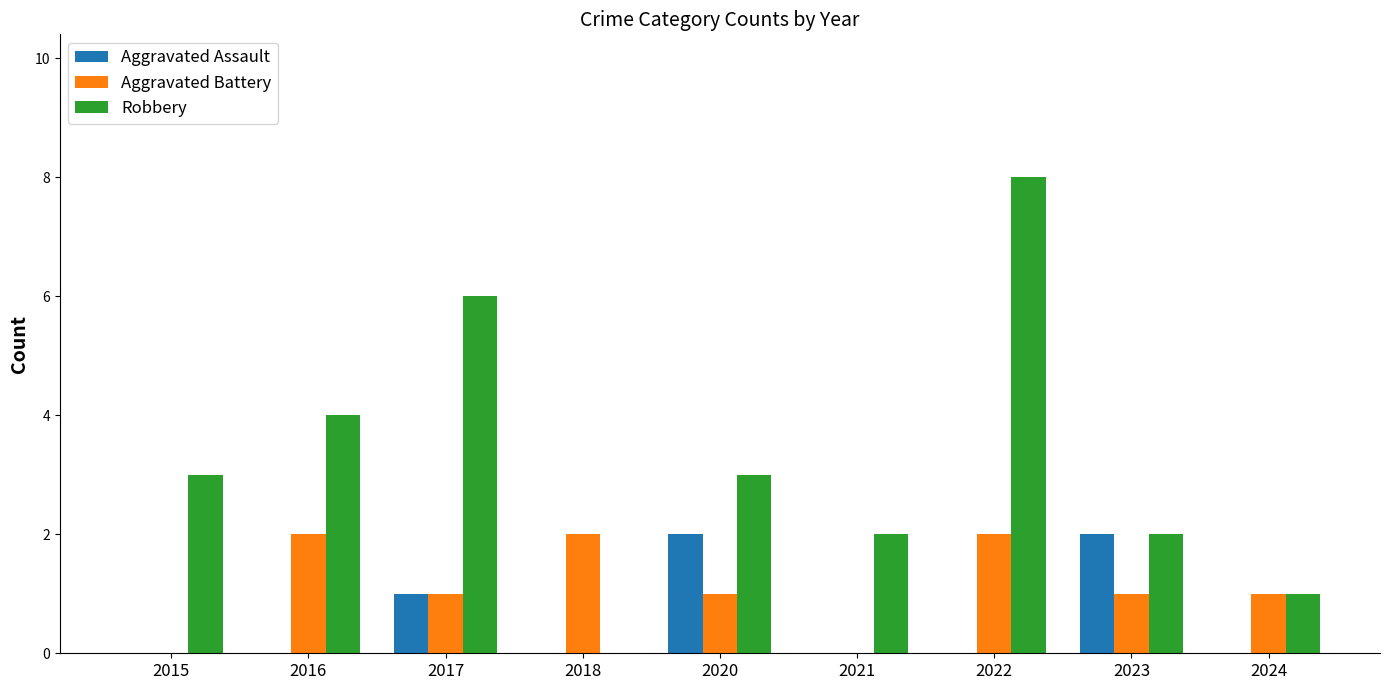

At which category is the sum across all series the highest?

2022